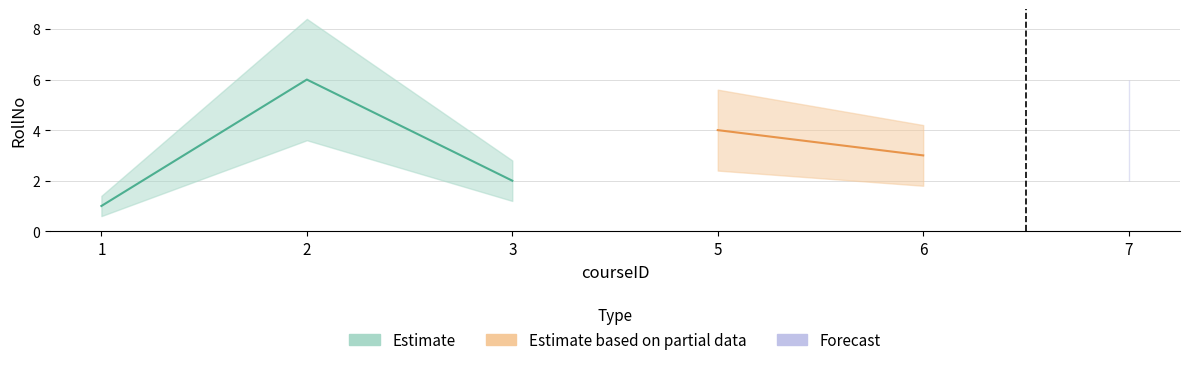

What is the label of the 4th point from the left?

5